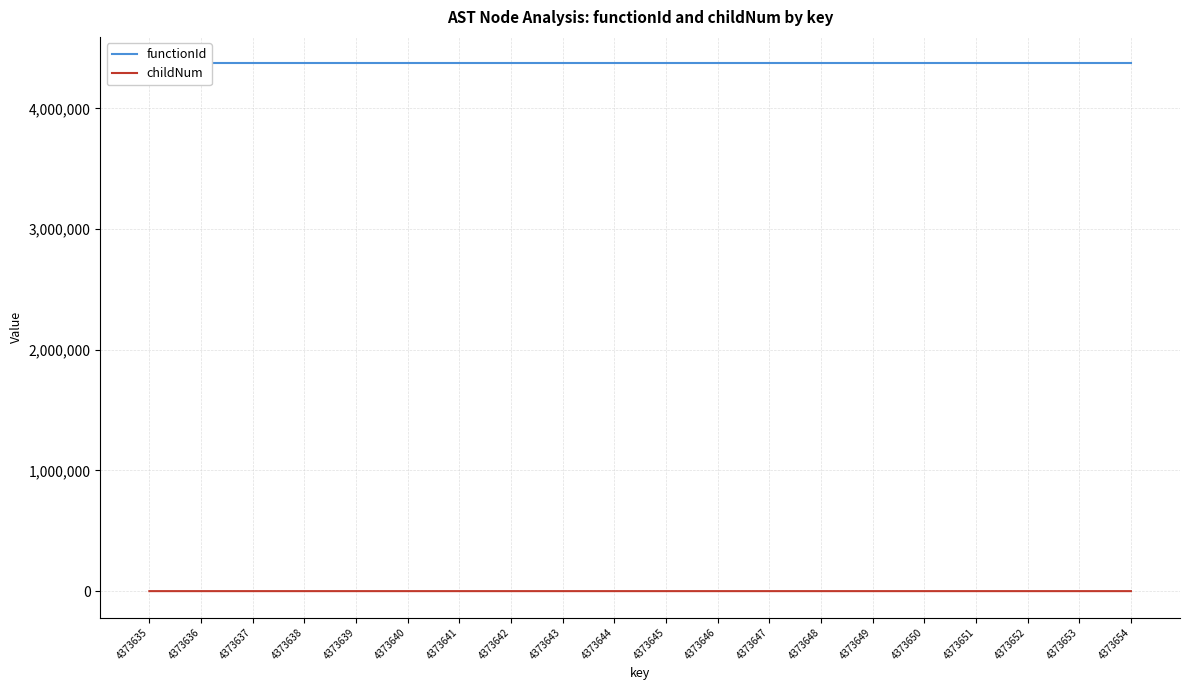

The childNum series shows 0 at 4373641. True or false?

True